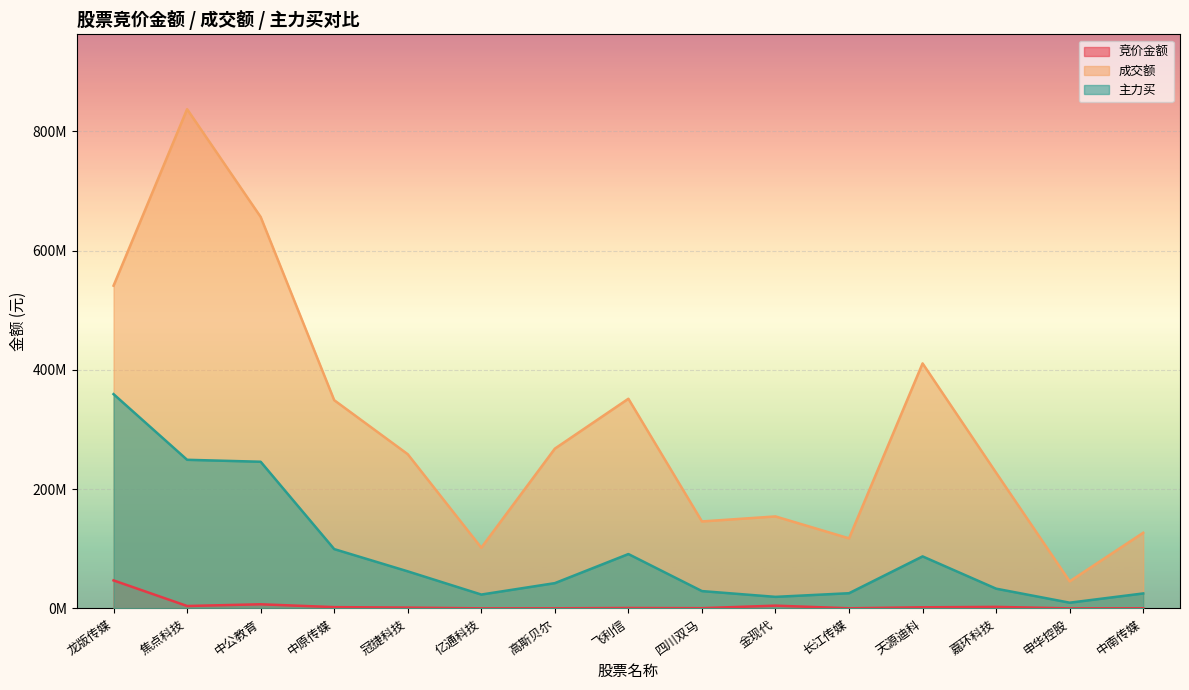

List the series in order of their overall mean, highest first.

成交额, 主力买, 竞价金额